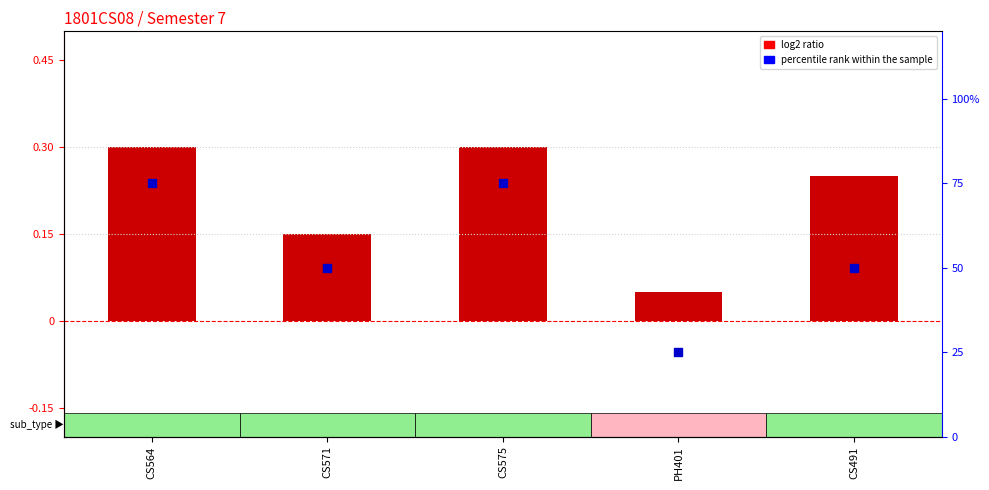

Which series contains the lowest Y value?

log2 ratio